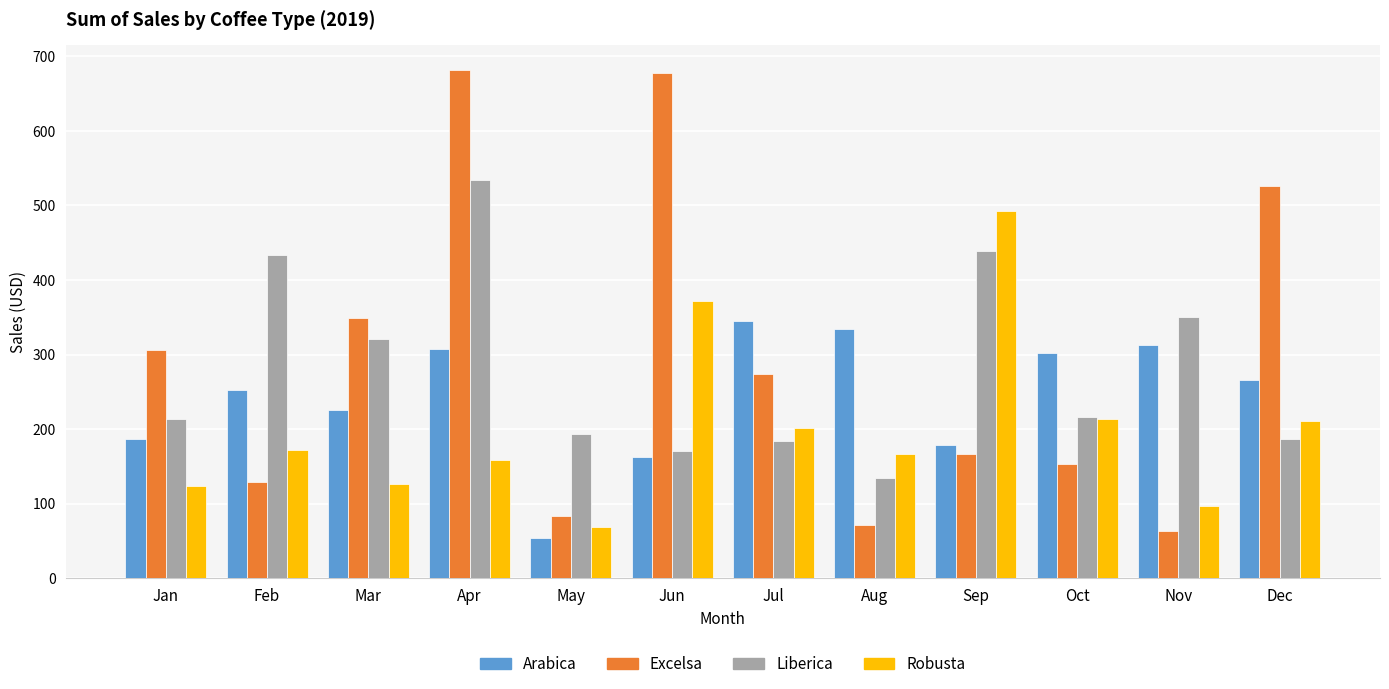

Are the bars horizontal?

No